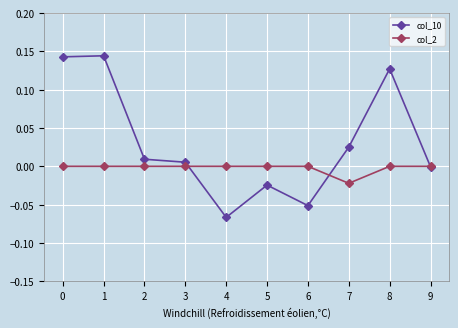

Which series has the largest total across all categories?

col_10